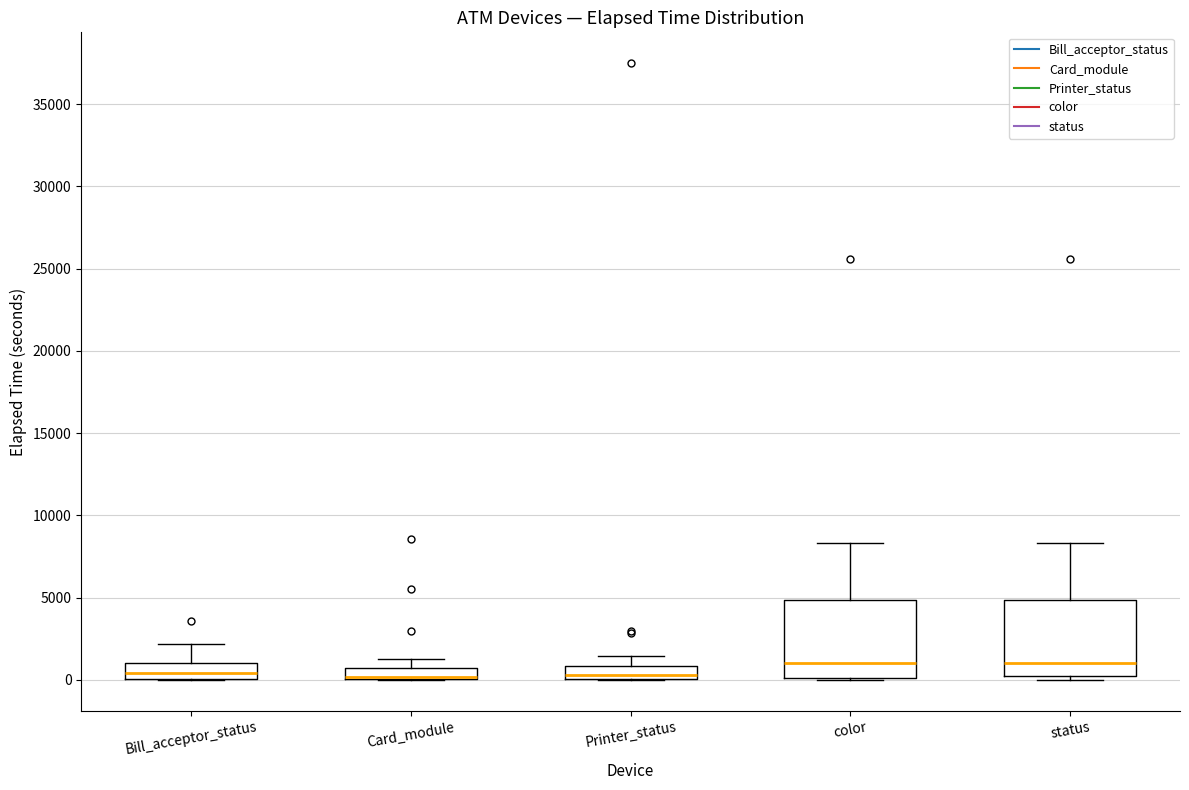

Where is the lower edge of the box for Printer_status on the y-axis? The values are not printed on the chart, so give them approximately, as read against the axis.

0